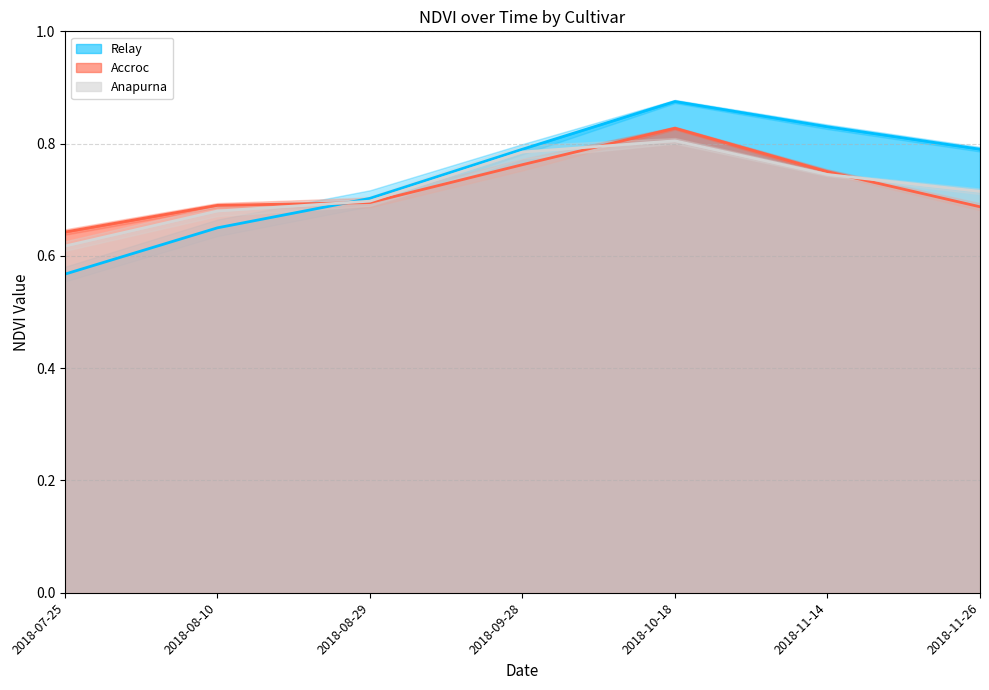

True or false: Accroc has more than 2 points higher than both neighbors.

False